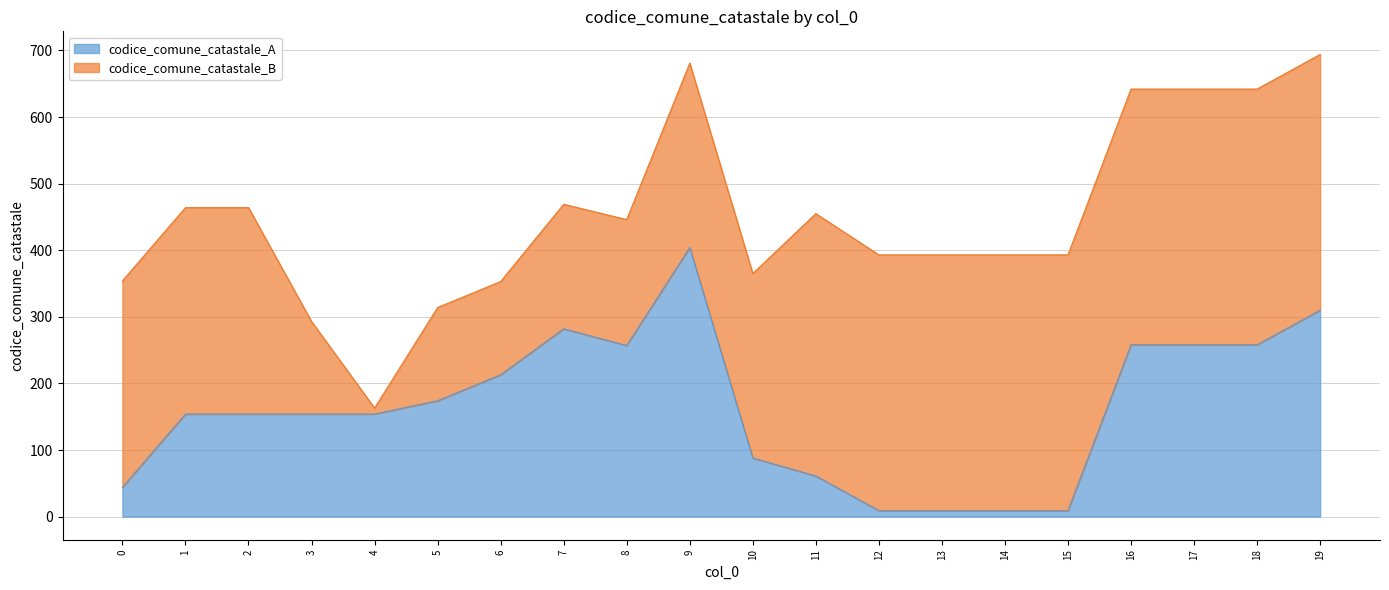

What is the minimum value shown in the chart?

9